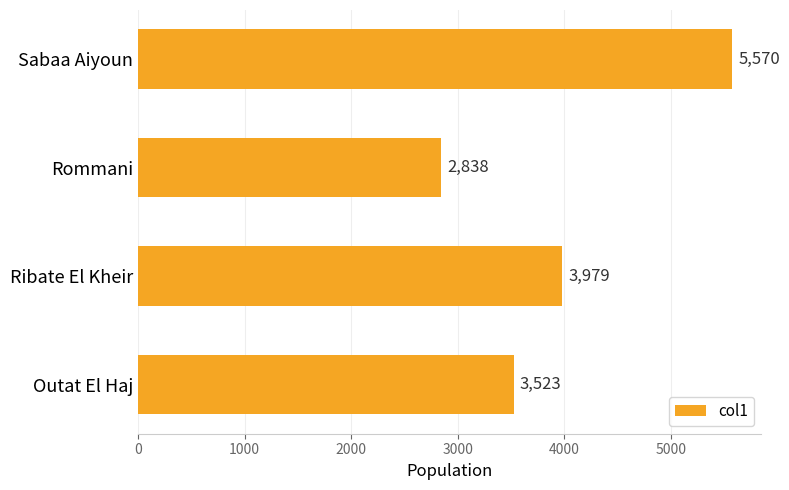

Reading bottom to top, transcribe all the data shown in this chart.

3523	3979	2838	5570